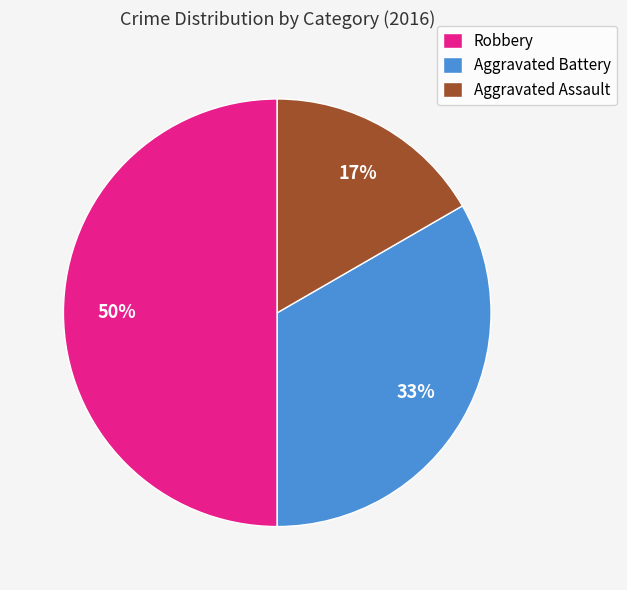

Which slice is the largest?

Robbery